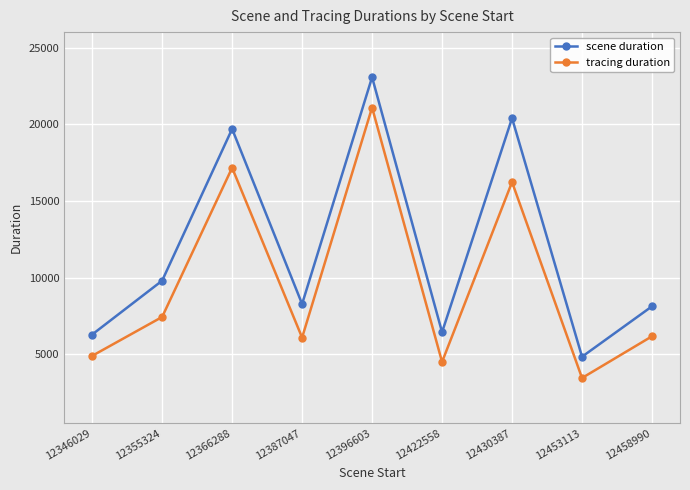

True or false: scene duration and tracing duration intersect in this chart.

False